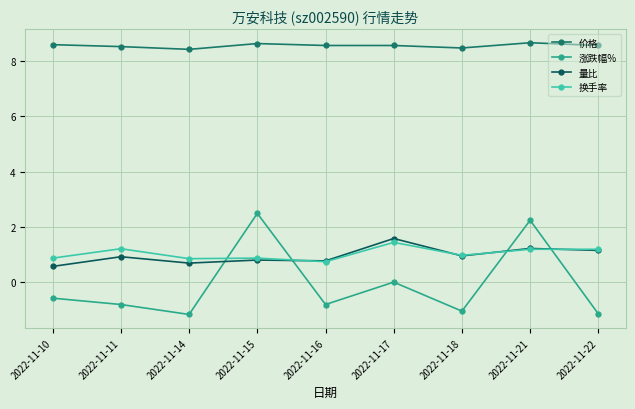

Reading left to right, transcribe all the data shown in this chart.

价格: 8.6	8.5	8.4	8.6	8.6	8.6	8.5	8.7	8.6
涨跌幅%: -0.6	-0.8	-1.2	2.5	-0.8	0.0	-1.1	2.2	-1.1
量比: 0.6	0.9	0.7	0.8	0.8	1.6	0.9	1.2	1.1
换手率: 0.9	1.2	0.8	0.9	0.7	1.4	1.0	1.2	1.2